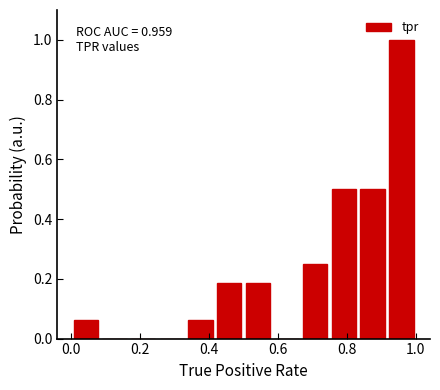

Which range on the x-axis has the tallest bar?

0.92 to 1.00